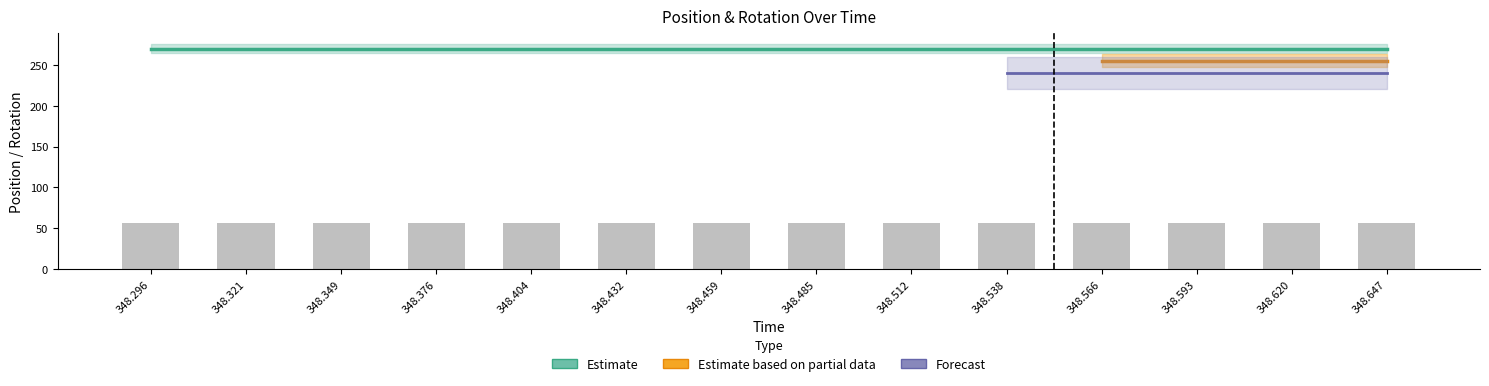

How many groups of bars are there?

14